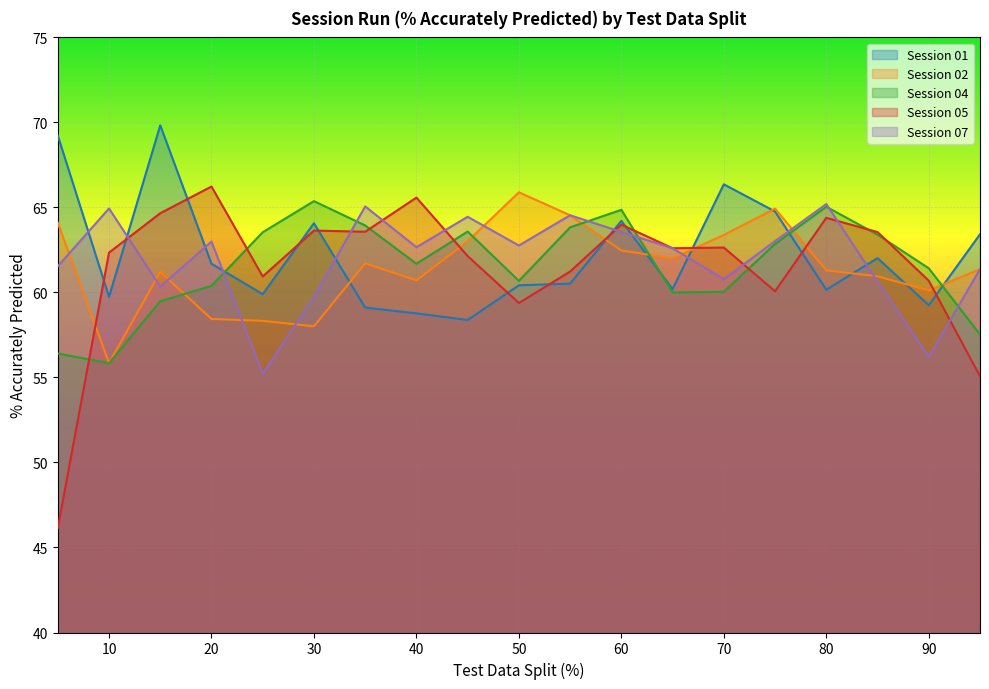

At which category is the sum across all series the highest?

60